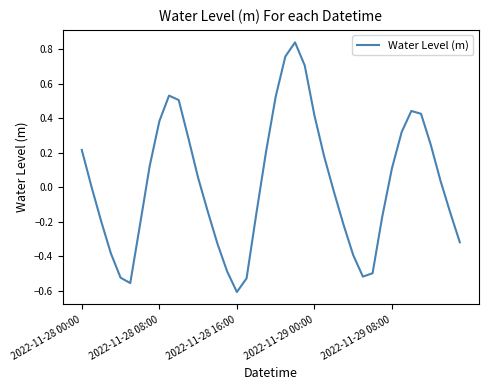

What is the difference between the maximum and minimum values?

1.4